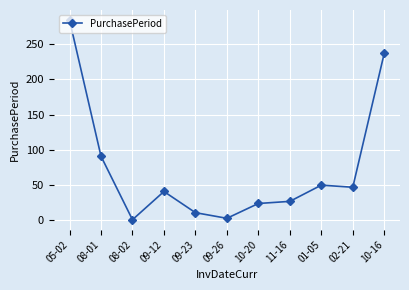

At which label is the value closest to 142?

08-01